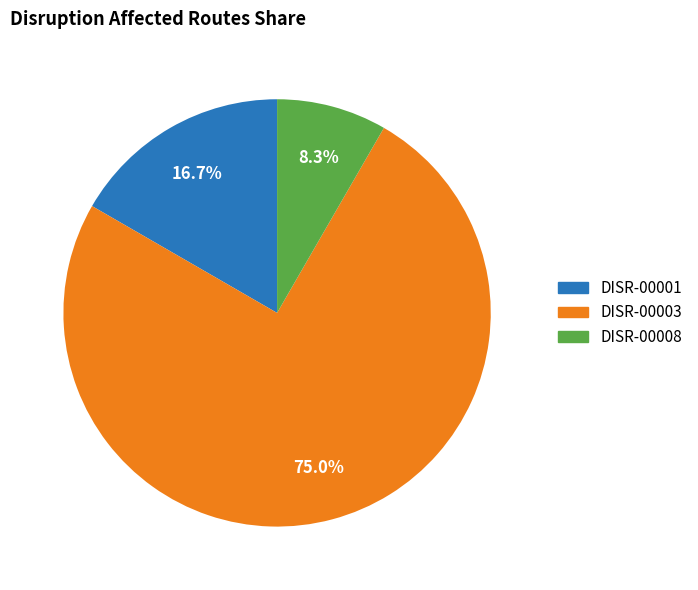

Is the sum of DISR-00003 and DISR-00001 greater than half?

Yes